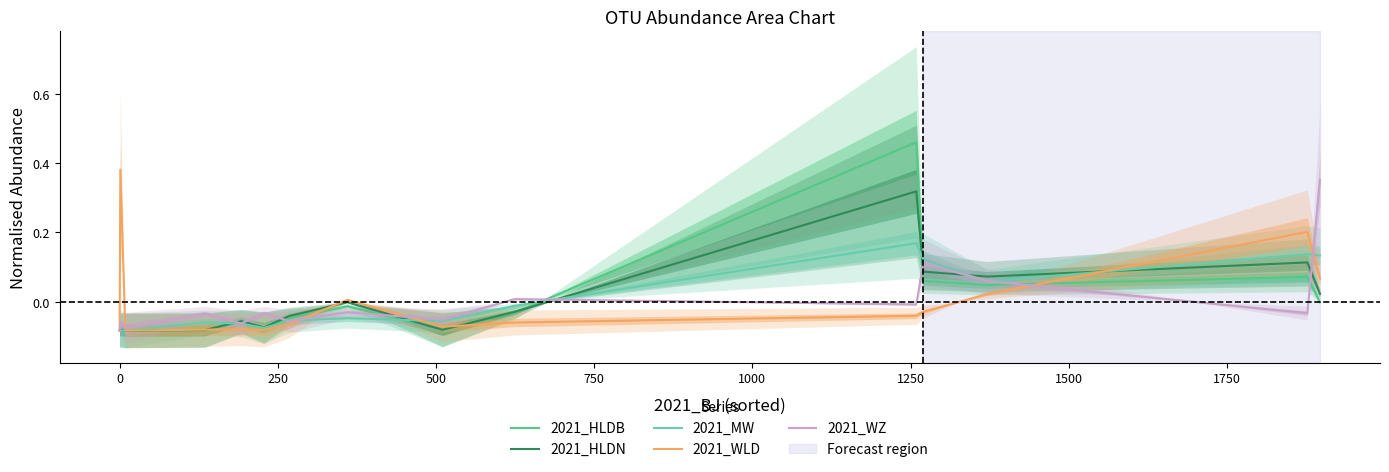

In 2021_WZ, how many points are lower than both neighbors (excluding endpoints)?

6